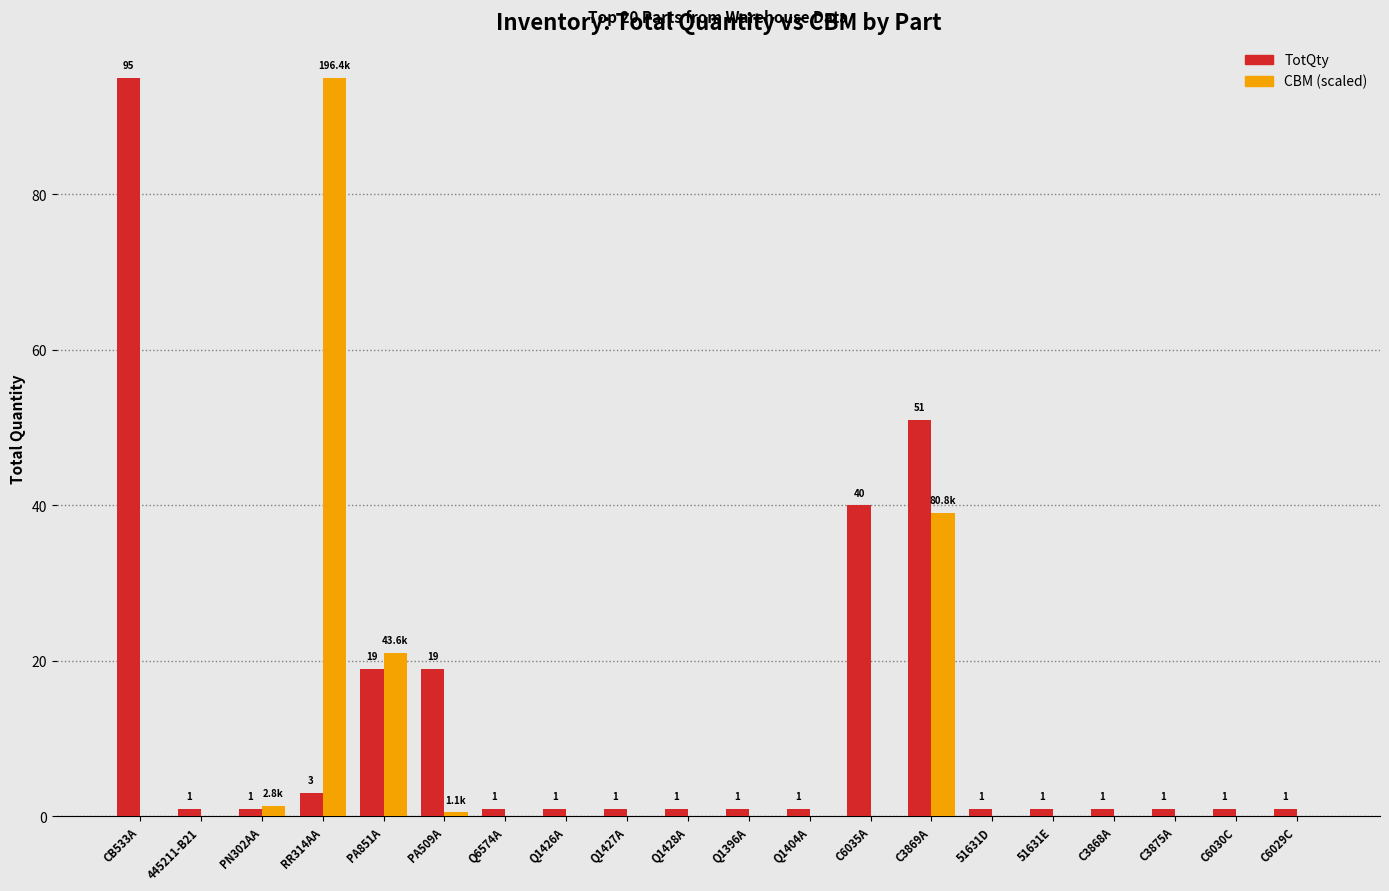

At which category is the sum across all series the highest?

RR314AA